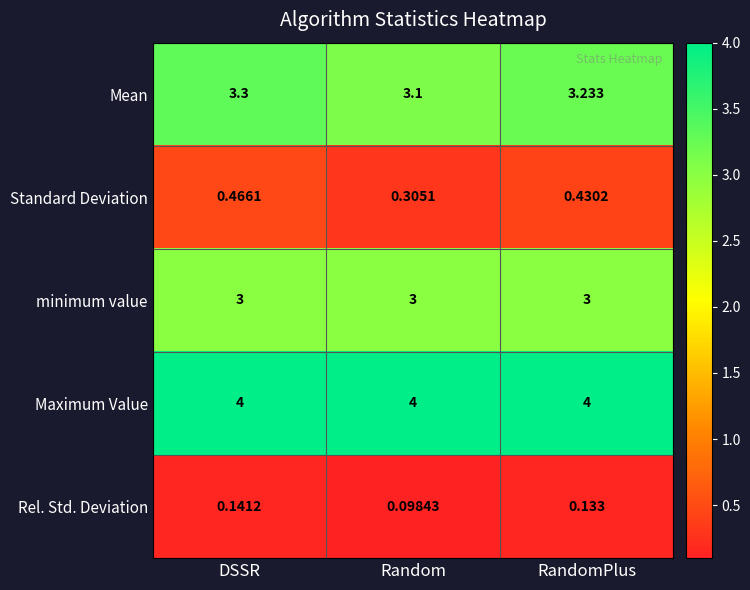

Between DSSR and Random, which series saw the biggest shift?

Mean